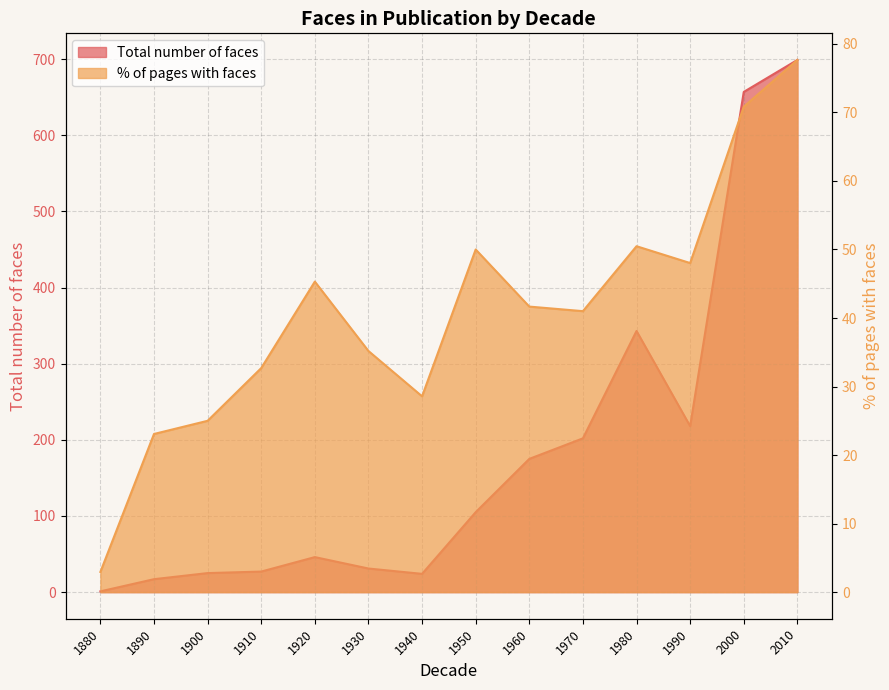

How many values in the Total number of faces series are below 105?

7